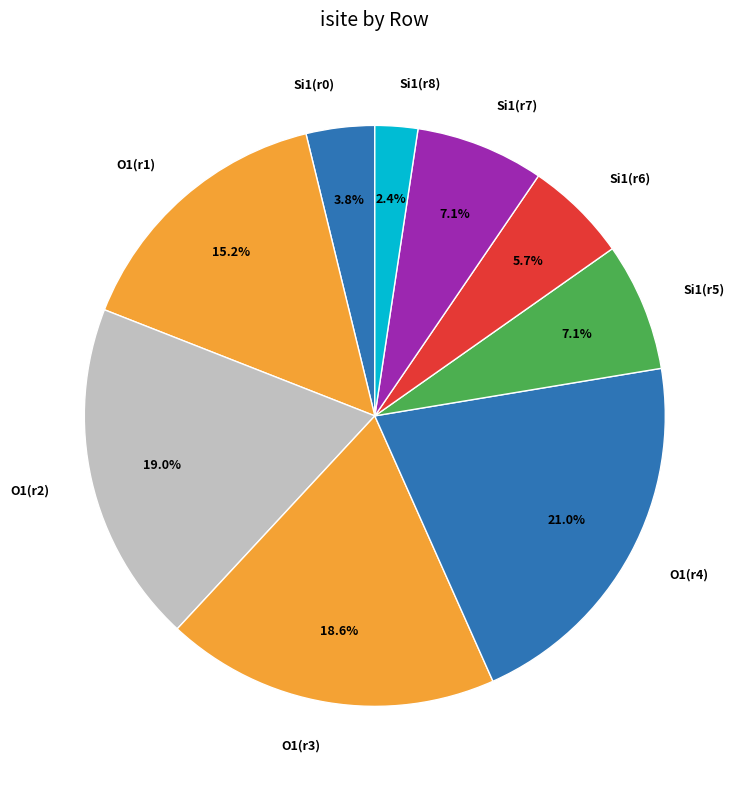

What is the ratio of the value at Si1(r8) to the value at Si1(r5)?

0.3